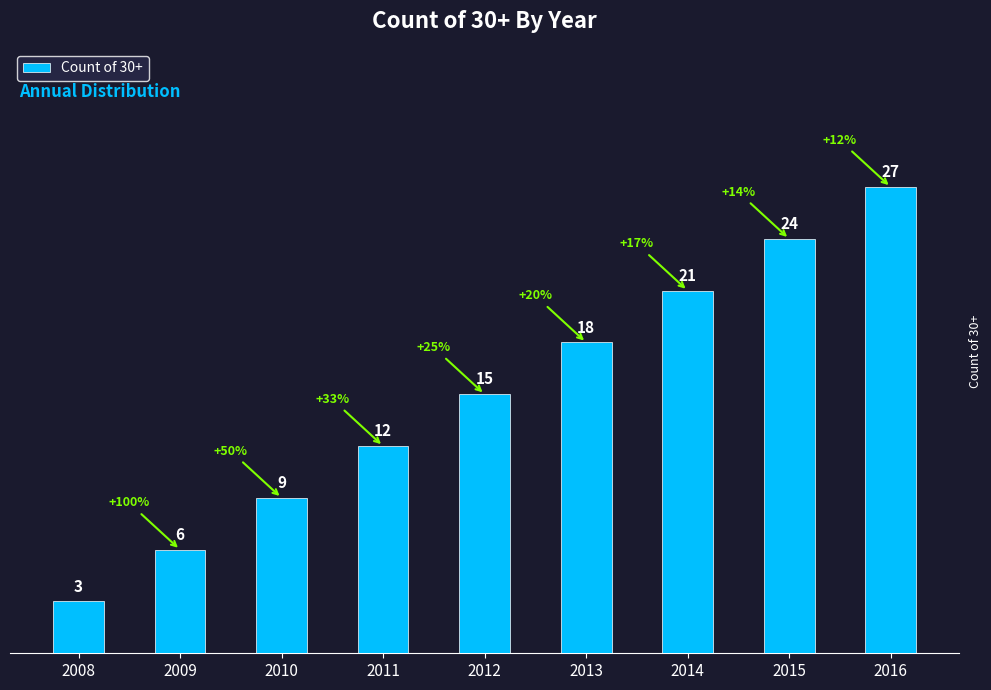

Reading left to right, list all the values displayed in this chart.

3	6	9	12	15	18	21	24	27